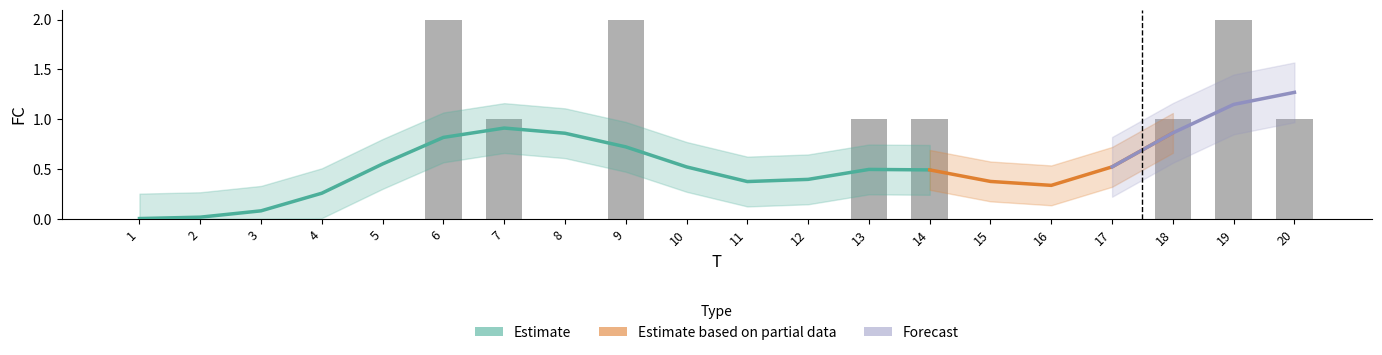

What is the difference between the second highest and minimum values?

2